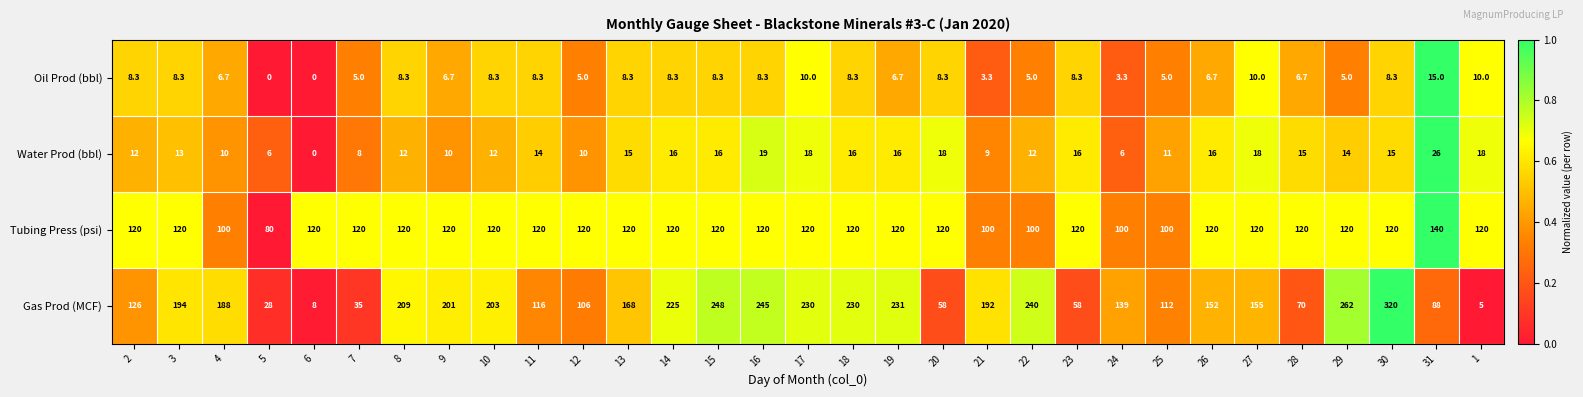

Which series has the largest range (max minus min)?

Gas Prod (MCF)